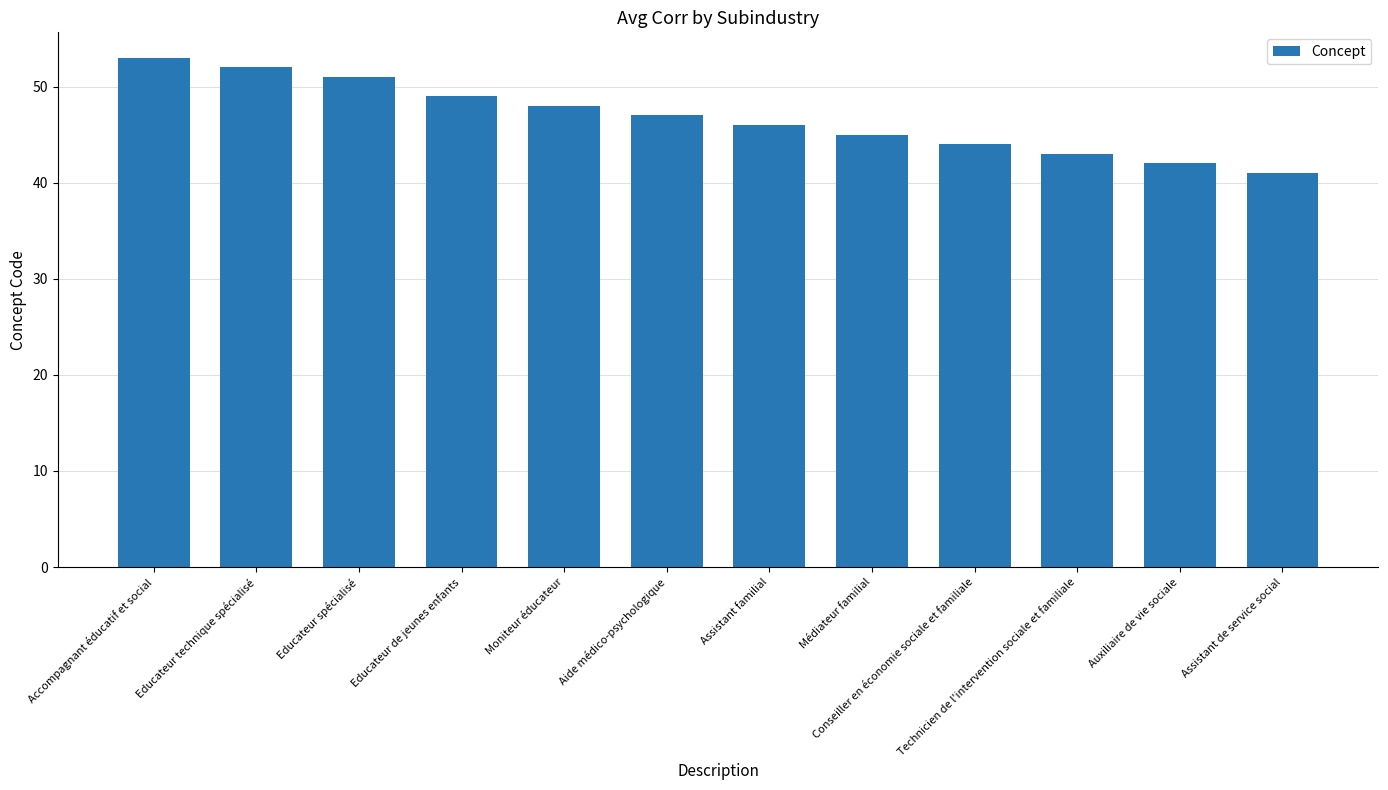

Which has a higher value, Moniteur éducateur or Assistant de service social?

Moniteur éducateur